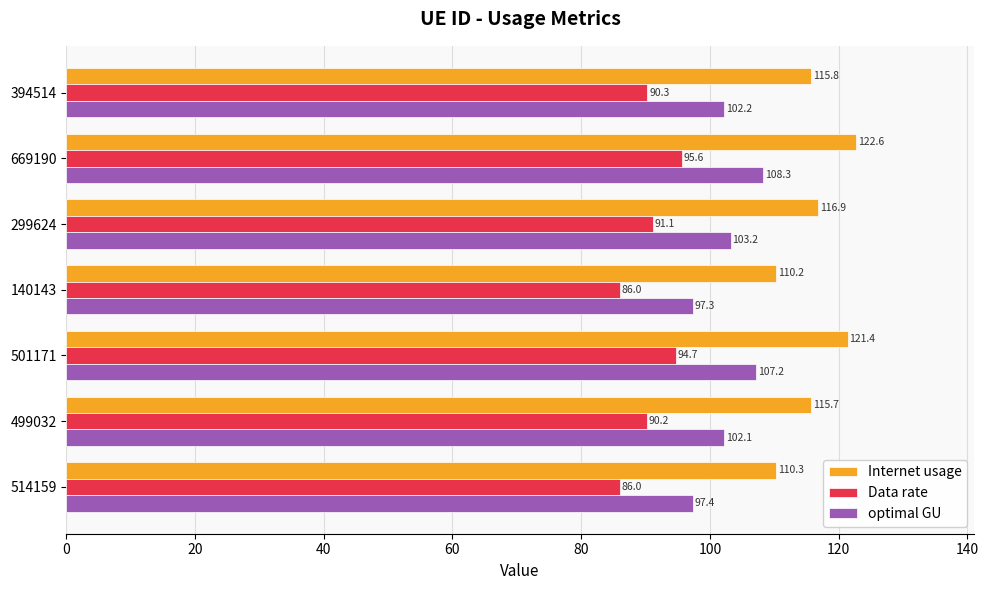

What is the sum of all optimal GU values?

717.7